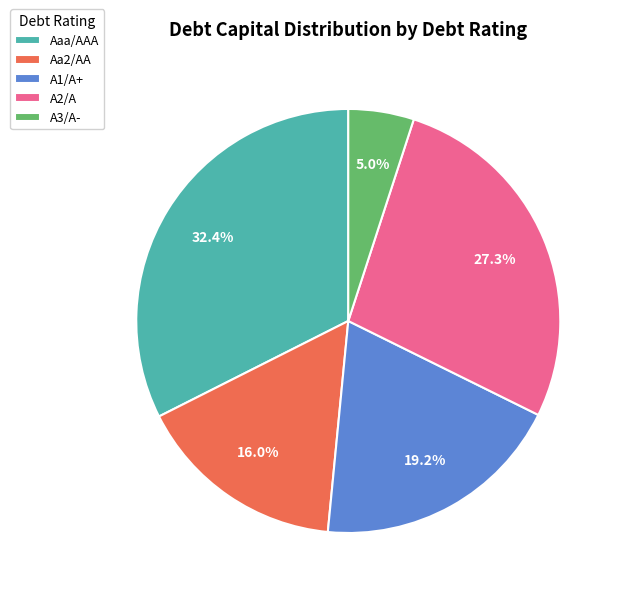

What percentage is NOT represented by Aa2/AA?

84.0%